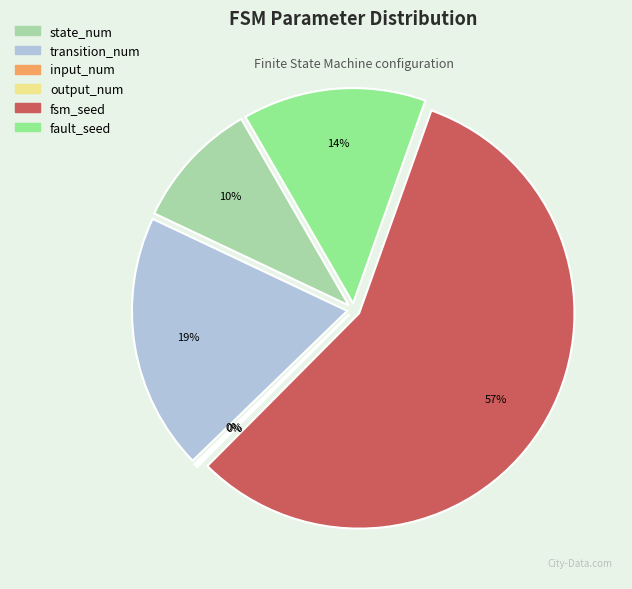

To the nearest percent, what is the average slice percentage?

17%